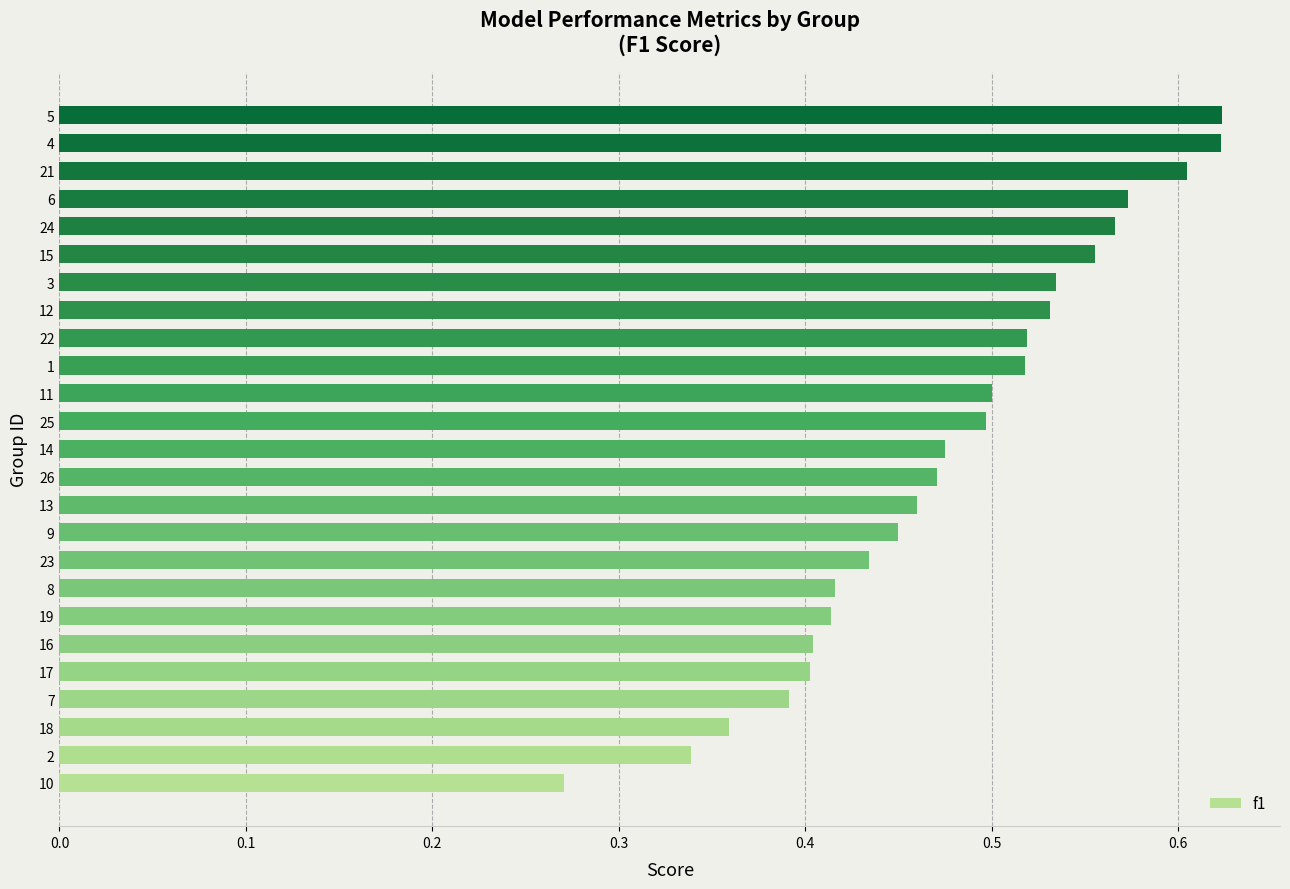

What is the sum of all values?

11.9